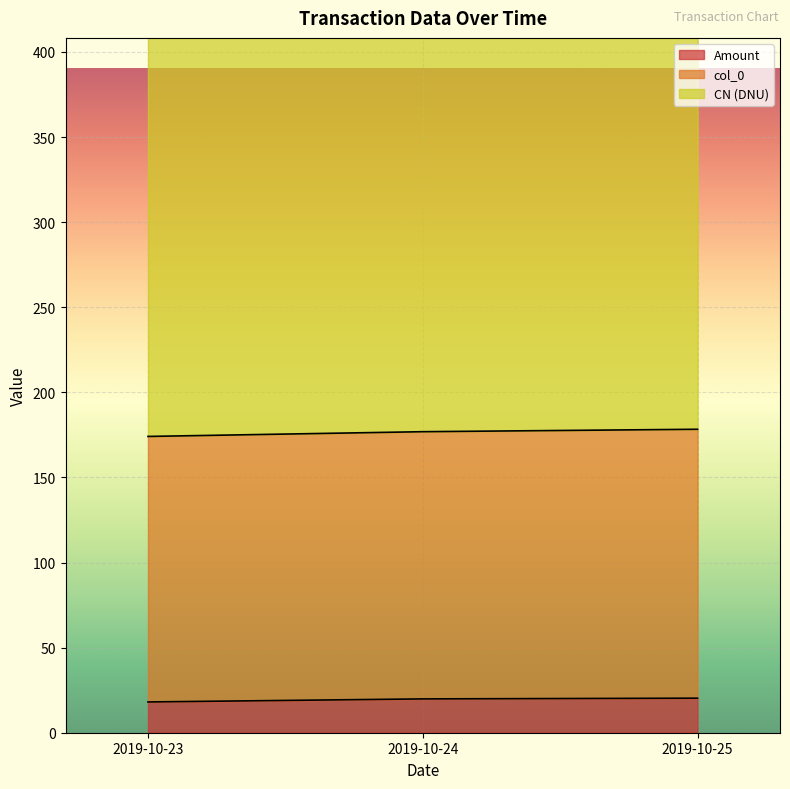

At how many categories does at least one series exceed 146?

3